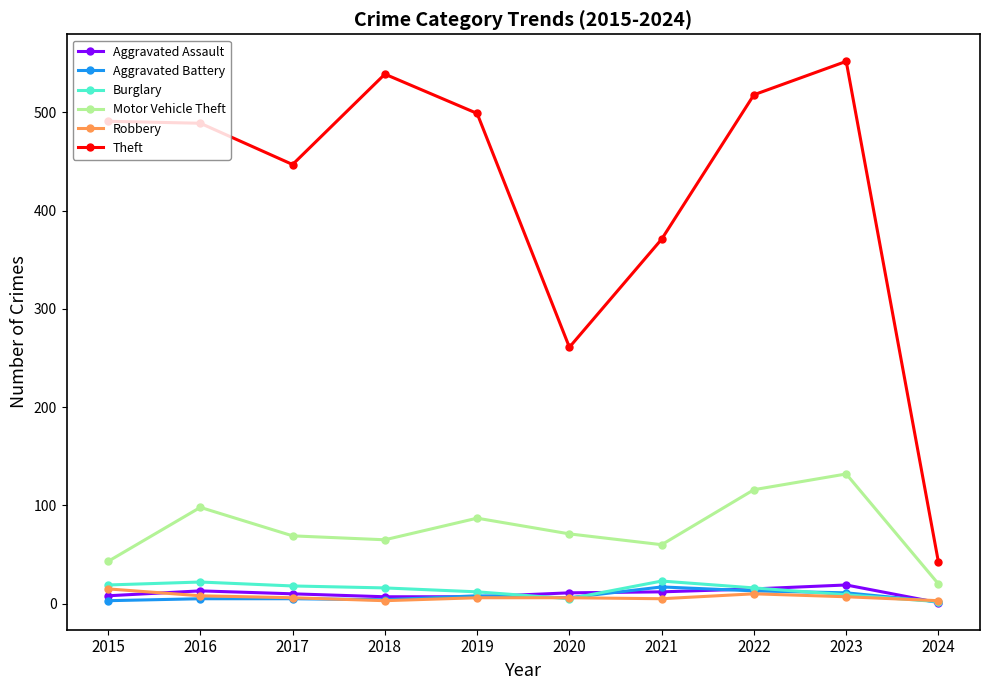

Is the value of Robbery at 2023 greater than the value of Aggravated Assault at 2022?

No